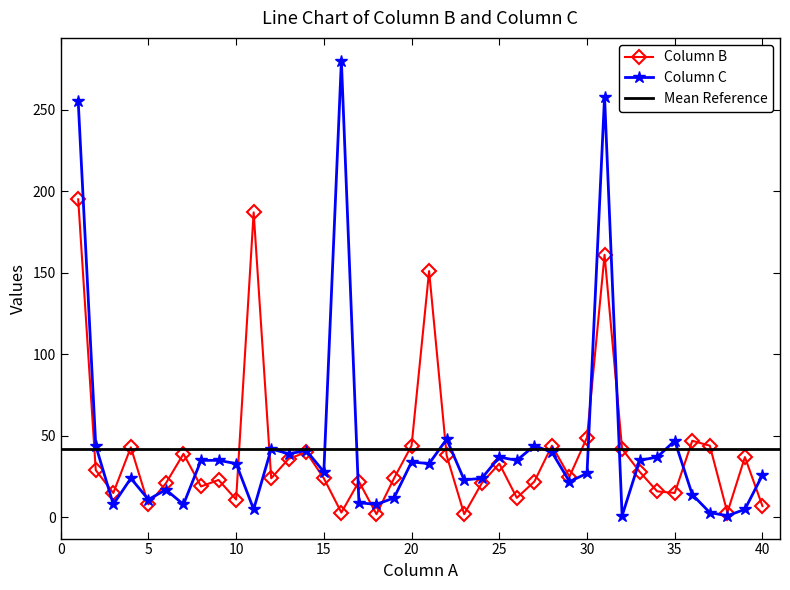

What is the sum of all Column B values?

1606